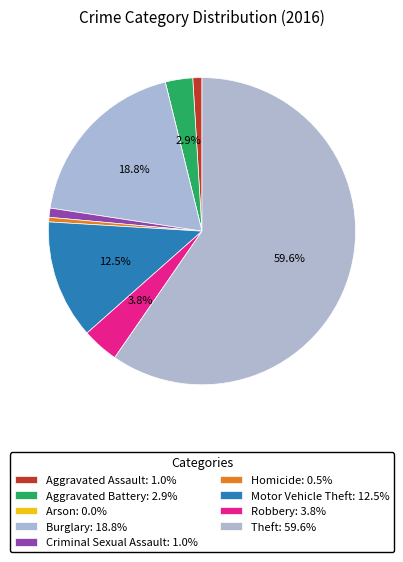

To the nearest percent, what is the combined percentage of Burglary and Aggravated Battery?

22%